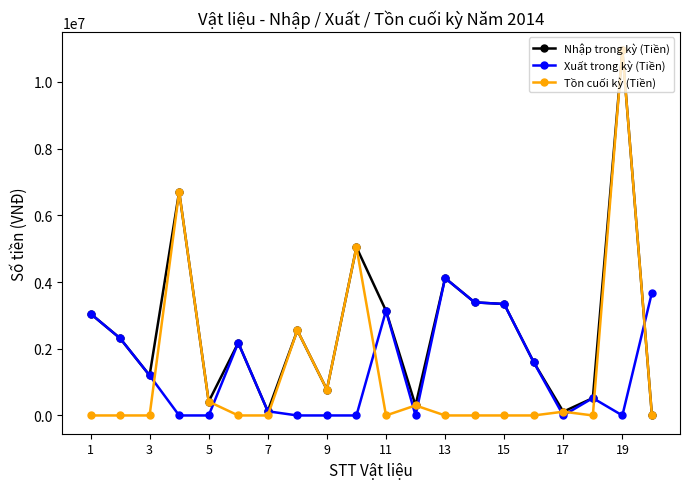

What is the maximum value for Tồn cuối kỳ (Tiền)?

10948608